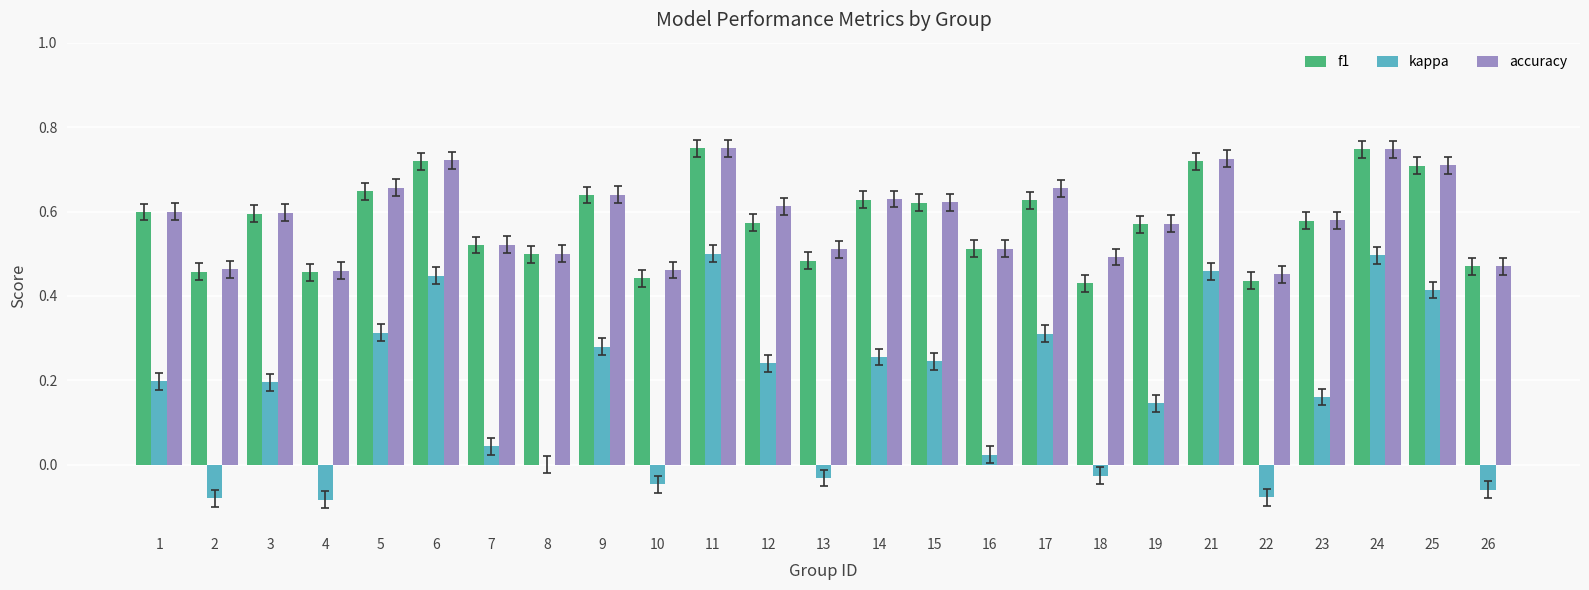

Which series has the largest total across all categories?

accuracy